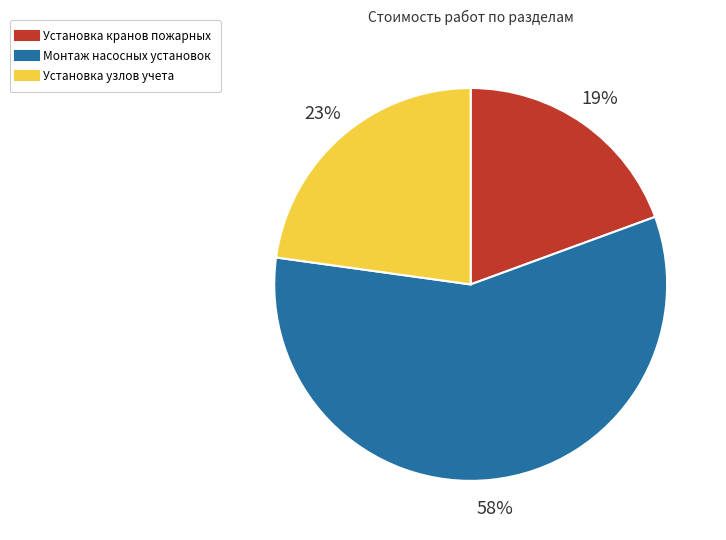

To the nearest percent, what portion does Монтаж насосных установок represent?

58%